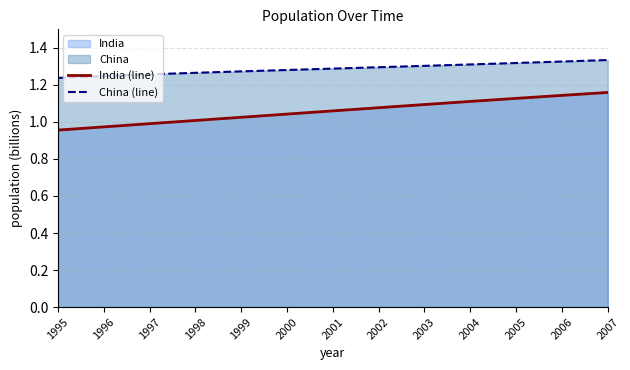

Which series has the largest range (max minus min)?

India (line)